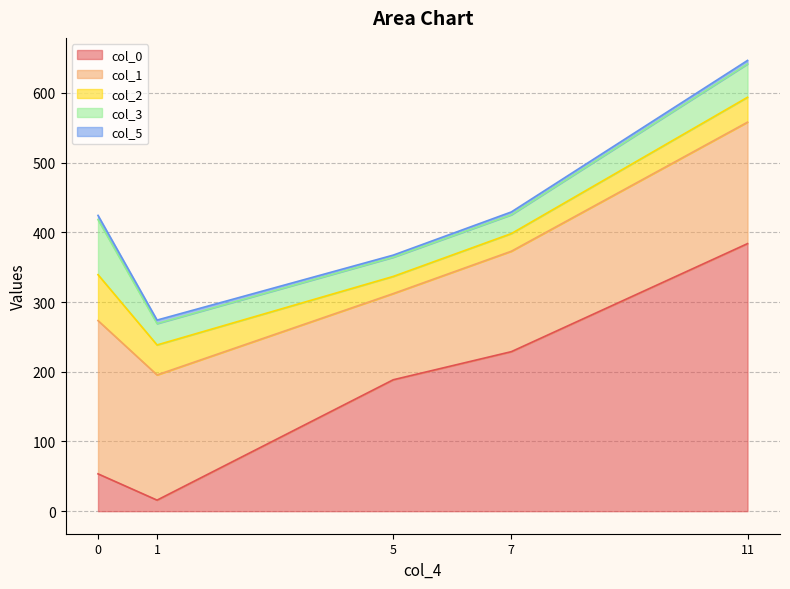

What is the average value of the col_1 series?

168.2